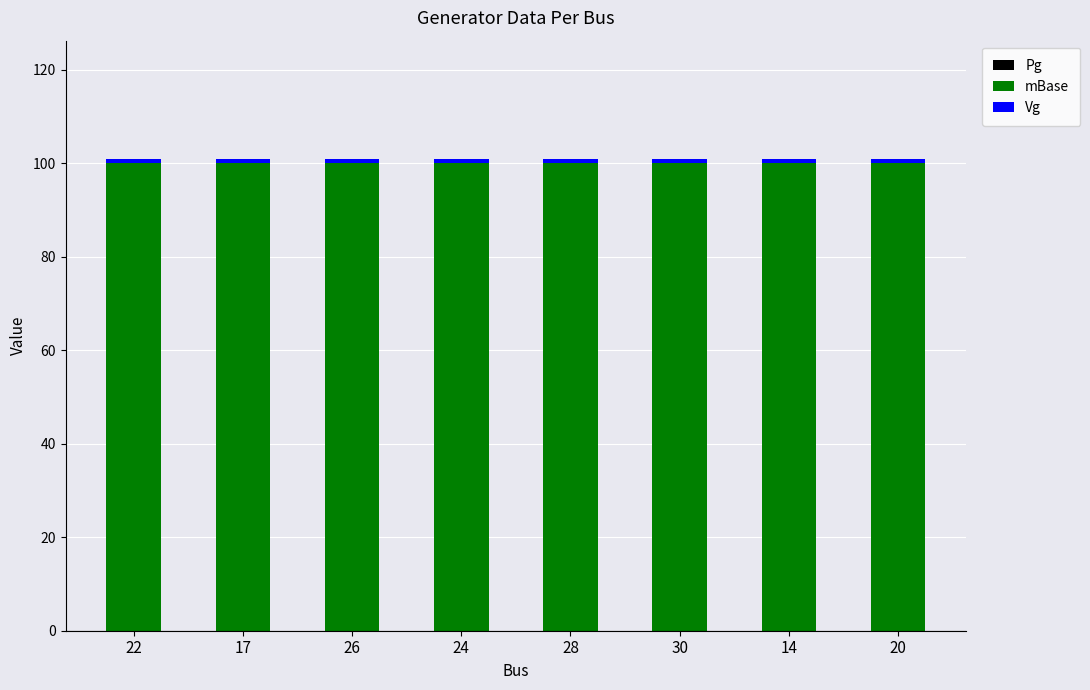

What is the approximate value of mBase at 17?

100